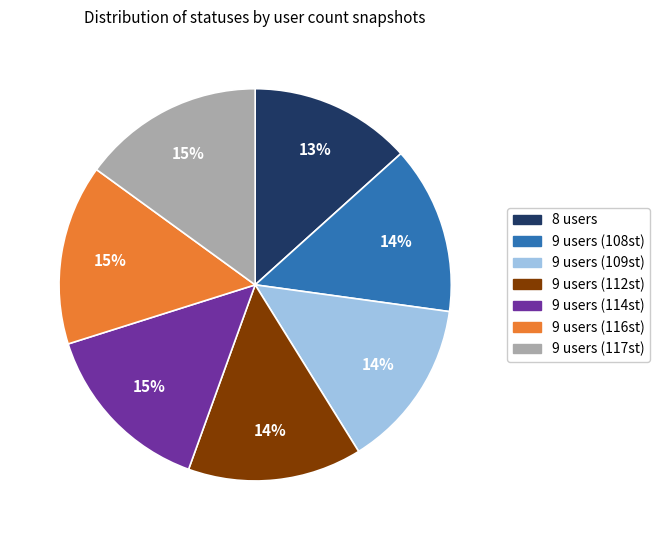

To the nearest percent, what is the average slice percentage?

14%